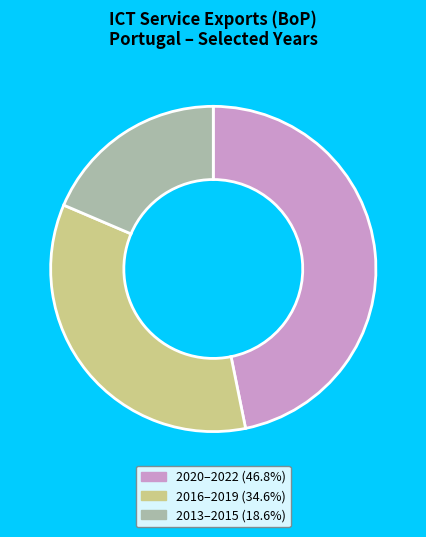

Is the sum of 2016–2019 (34.6%) and 2013–2015 (18.6%) greater than half?

Yes